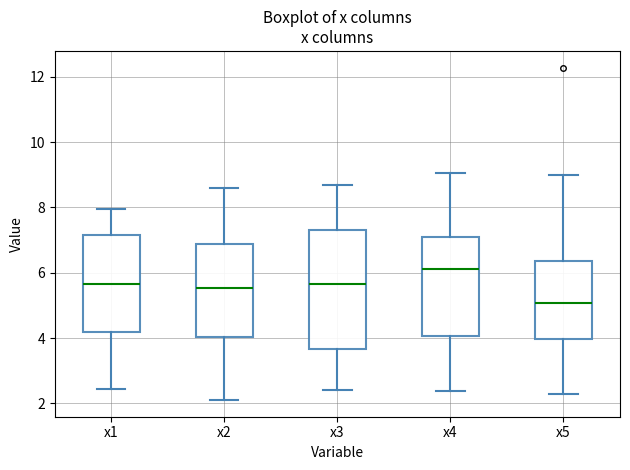

Reading left to right, transcribe this box plot: for each box, give where its median line is, the range the box spans, and where its two whiskers end, as read against the y-axis. The values are not printed on the chart, so give them approximately, as read against the axis.

x1: median 5.6, box 4.2 to 7.2, whiskers 2.4 to 8.0
x2: median 5.6, box 4.0 to 6.8, whiskers 2.2 to 8.6
x3: median 5.6, box 3.6 to 7.2, whiskers 2.4 to 8.6
x4: median 6.2, box 4.0 to 7.0, whiskers 2.4 to 9.0
x5: median 5.0, box 4.0 to 6.4, whiskers 2.2 to 9.0